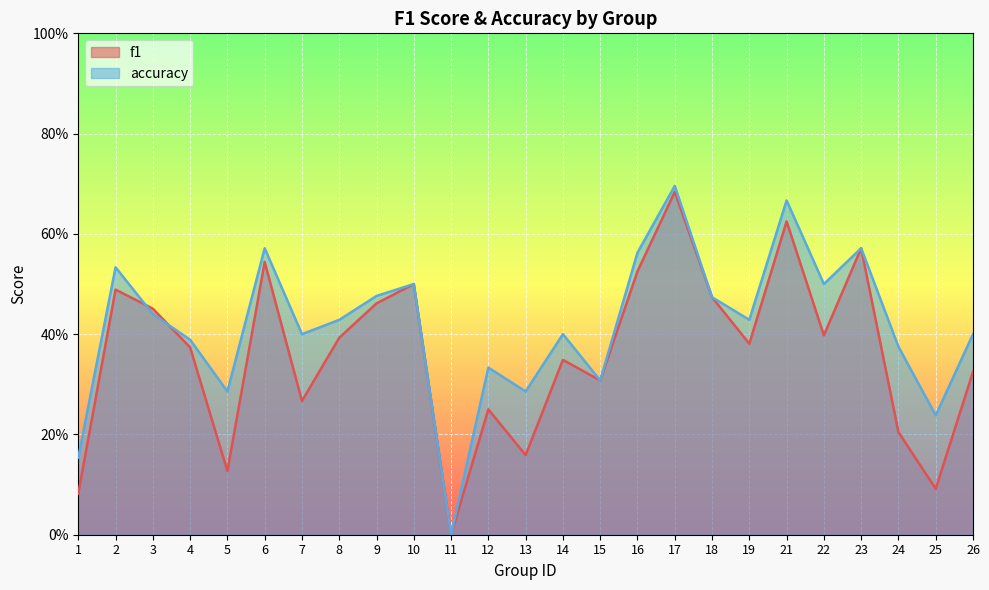

Reading left to right, extract all data points from this chart.

f1: 0.1	0.5	0.5	0.4	0.1	0.5	0.3	0.4	0.5	0.5	0.0	0.2	0.2	0.3	0.3	0.5	0.7	0.5	0.4	0.6	0.4	0.6	0.2	0.1	0.3
accuracy: 0.2	0.5	0.4	0.4	0.3	0.6	0.4	0.4	0.5	0.5	0.0	0.3	0.3	0.4	0.3	0.6	0.7	0.5	0.4	0.7	0.5	0.6	0.4	0.2	0.4